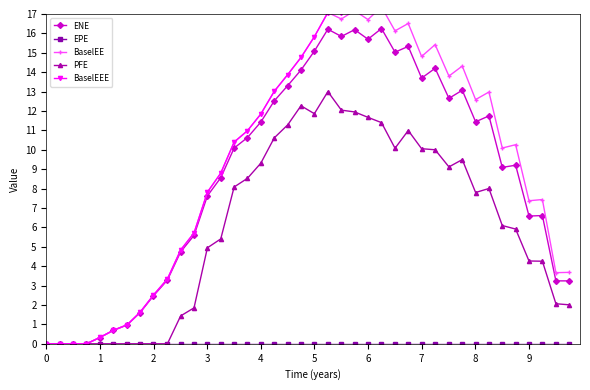

True or false: ENE and PFE intersect in this chart.

False